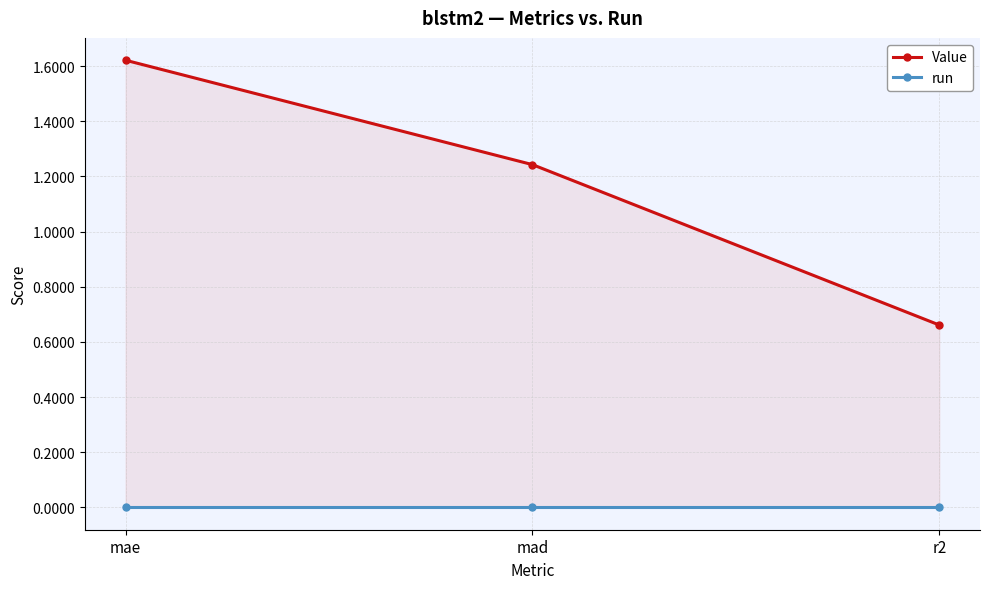

True or false: Value has a value of 2.0 at mad.

False